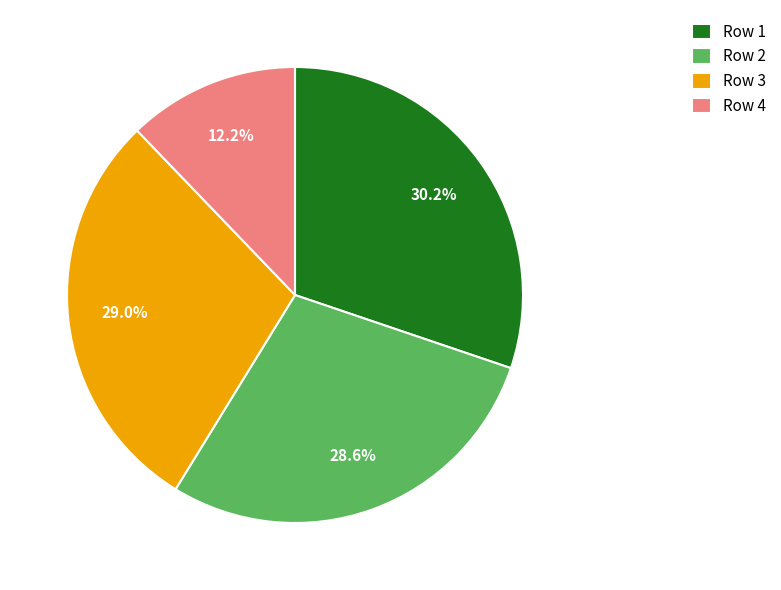

Which has a higher value, Row 1 or Row 2?

Row 1